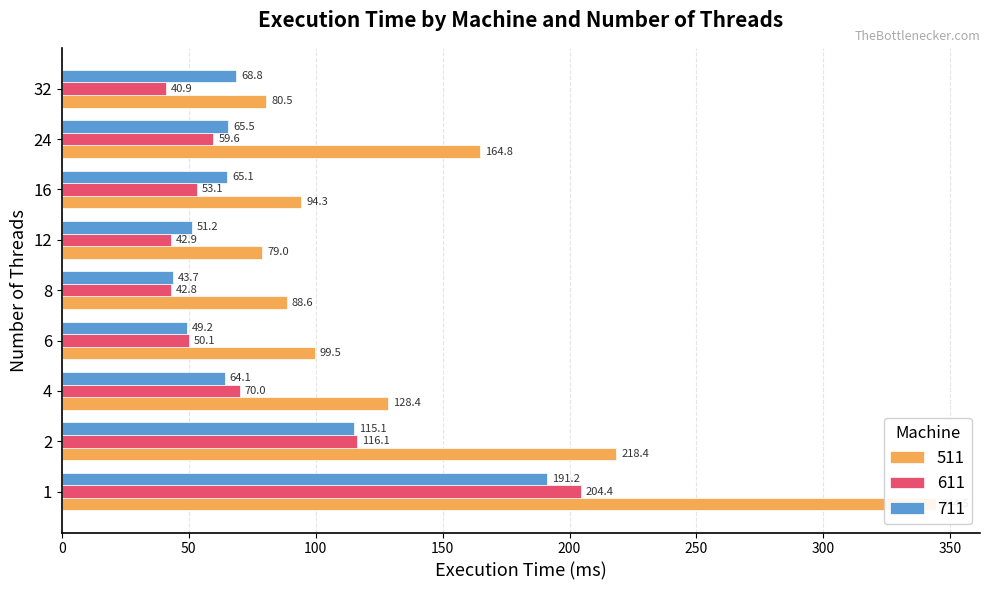

What is the smallest value displayed?

40.9